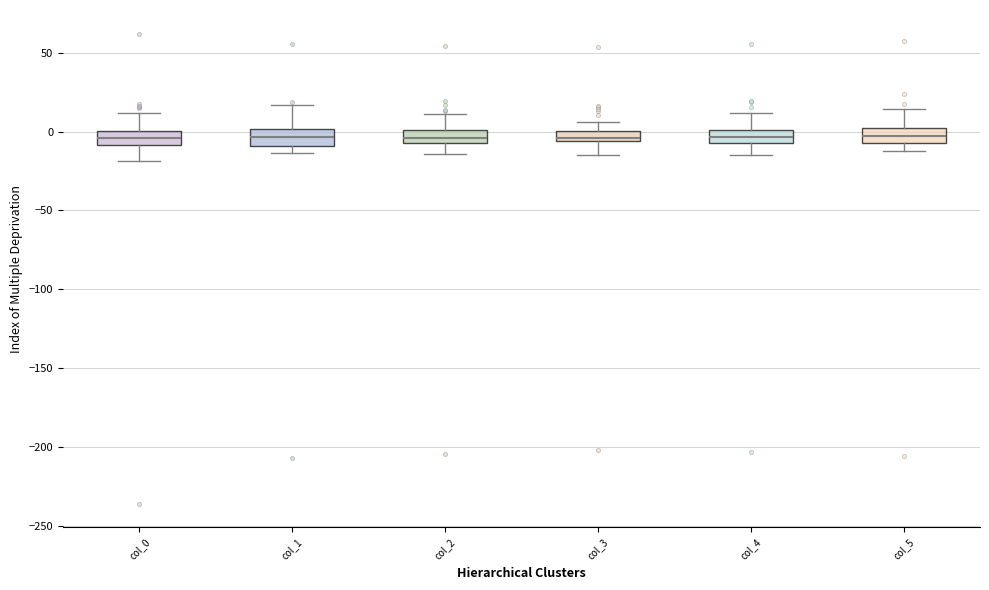

Where does the lower whisker of the box for col_2 end on the y-axis? The values are not printed on the chart, so give them approximately, as read against the axis.

-15